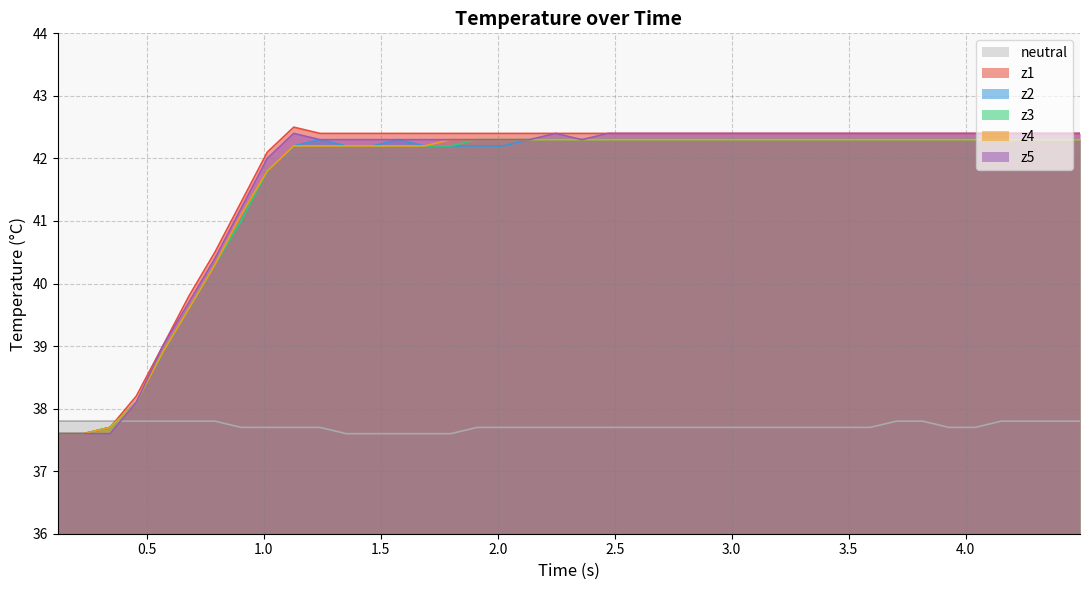

What is the lowest value of the z1 series?

37.6